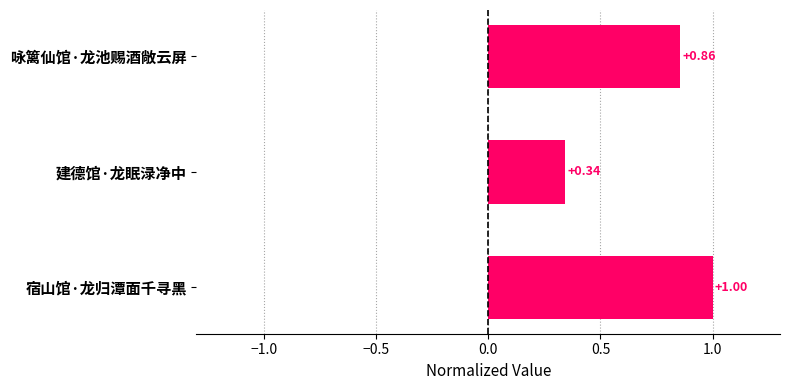

What is the difference between the maximum and minimum values?

0.7